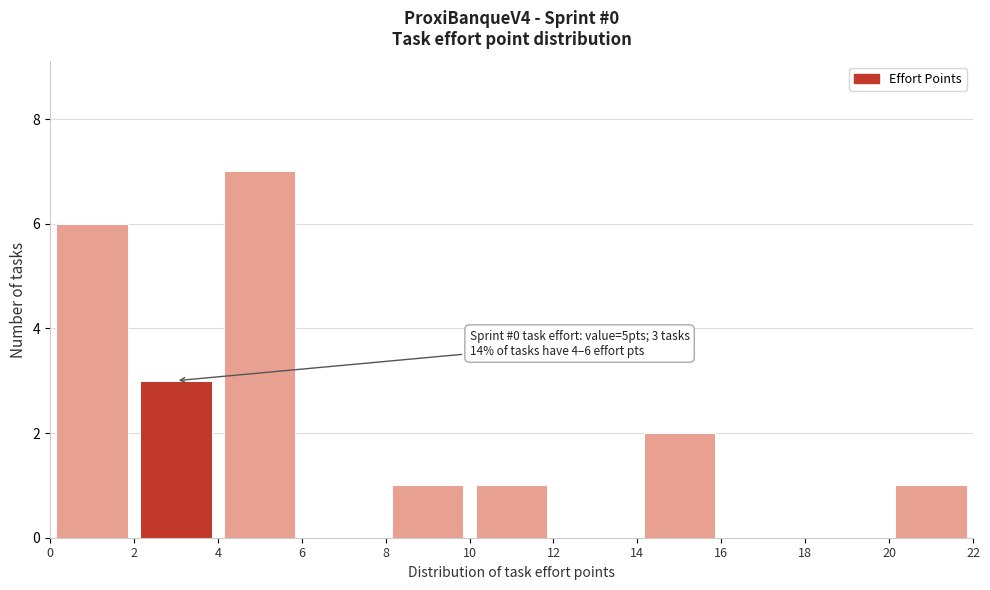

Over which range of the x-axis is the bar tallest?

4 to 6